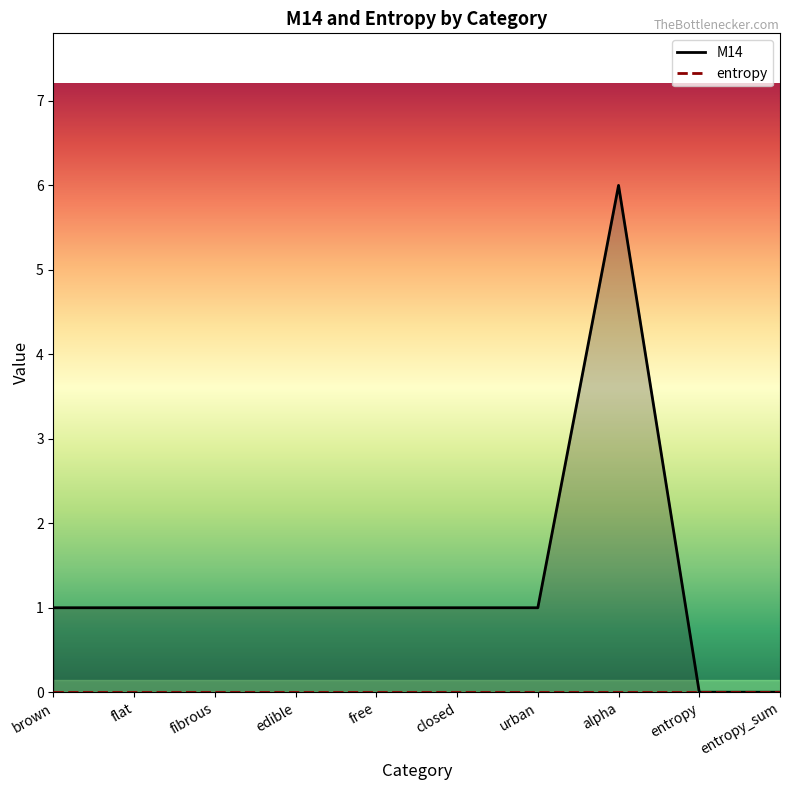

What is the total value across all series at flat?

1